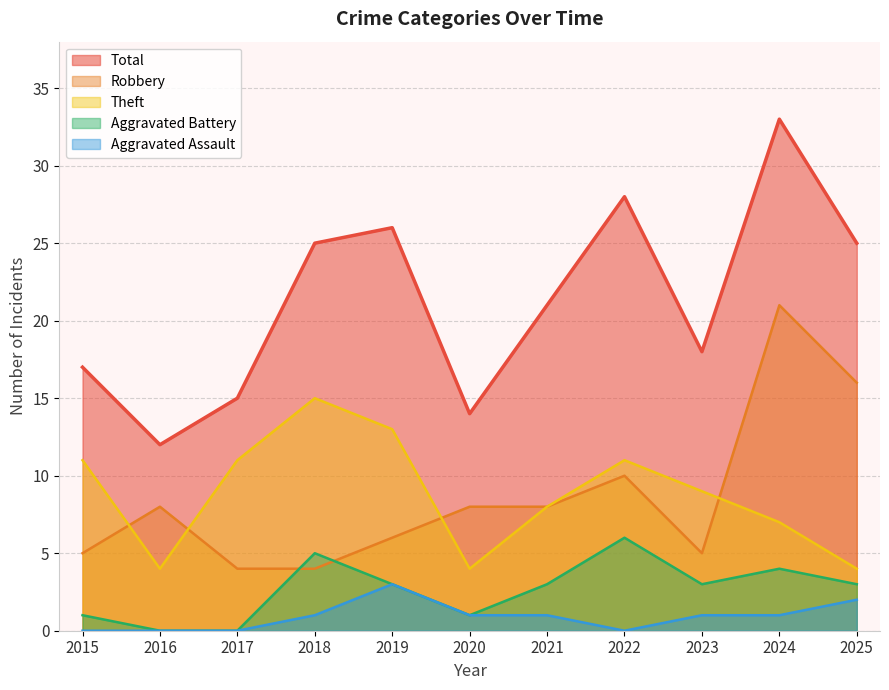

Rank the series by their maximum value, from highest to lowest.

Total, Robbery, Theft, Aggravated Battery, Aggravated Assault